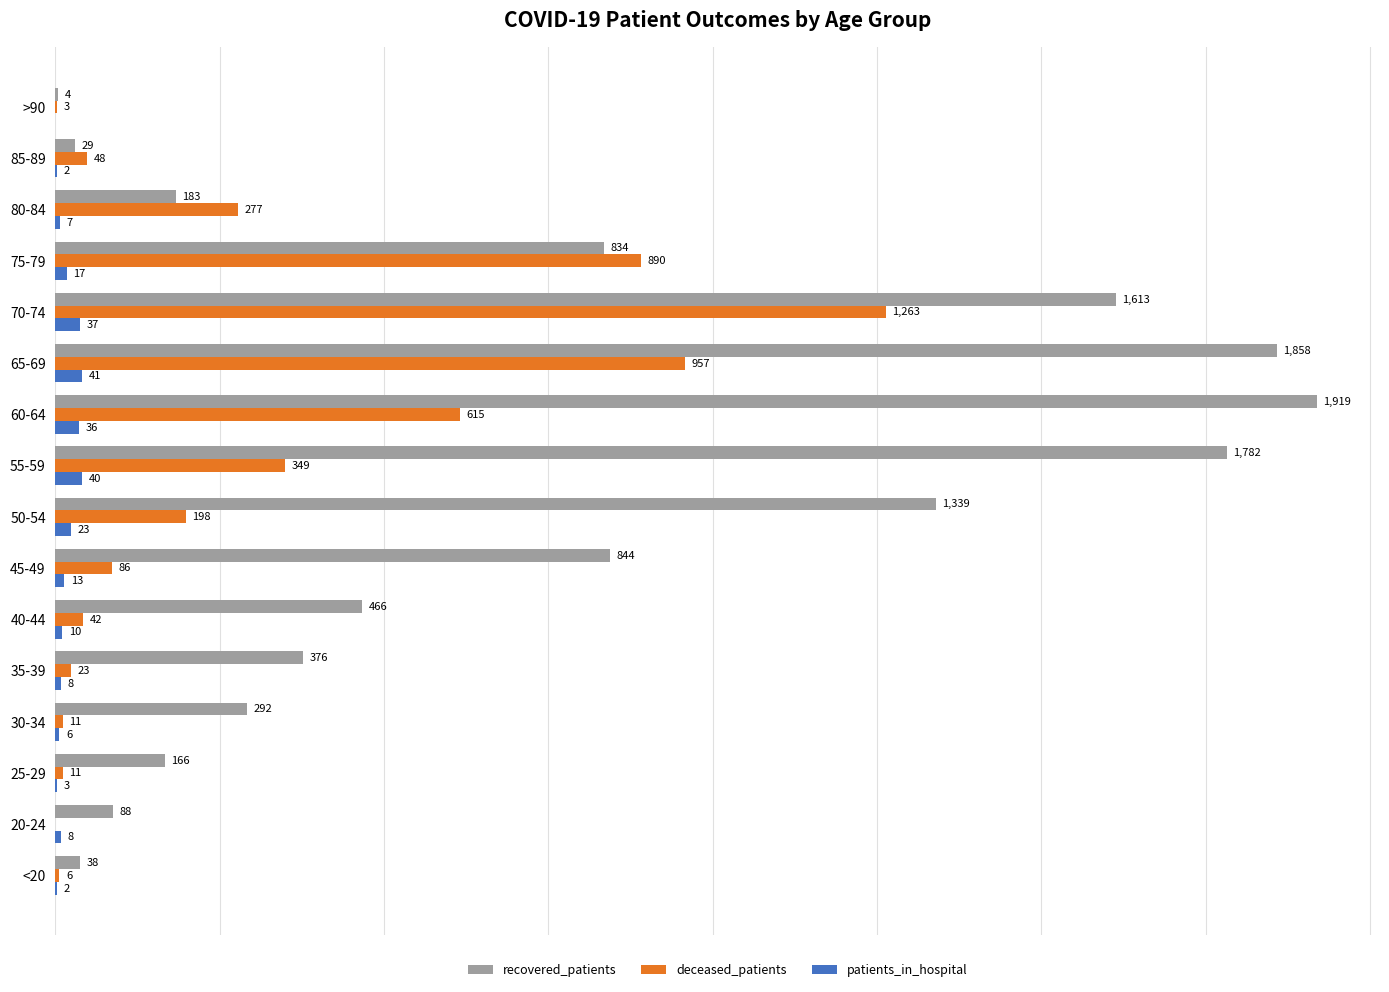

Which category has the highest value across all series?

60-64